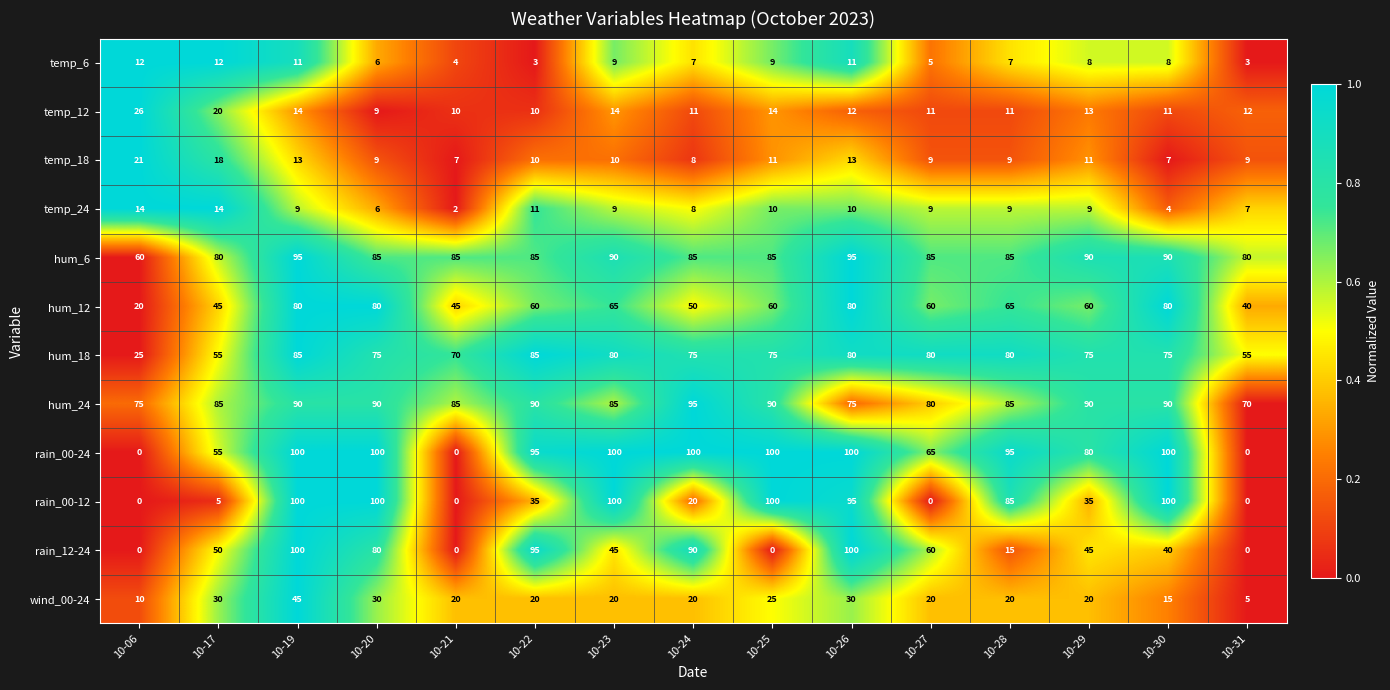

What is the total value across all series at 10-31?

281